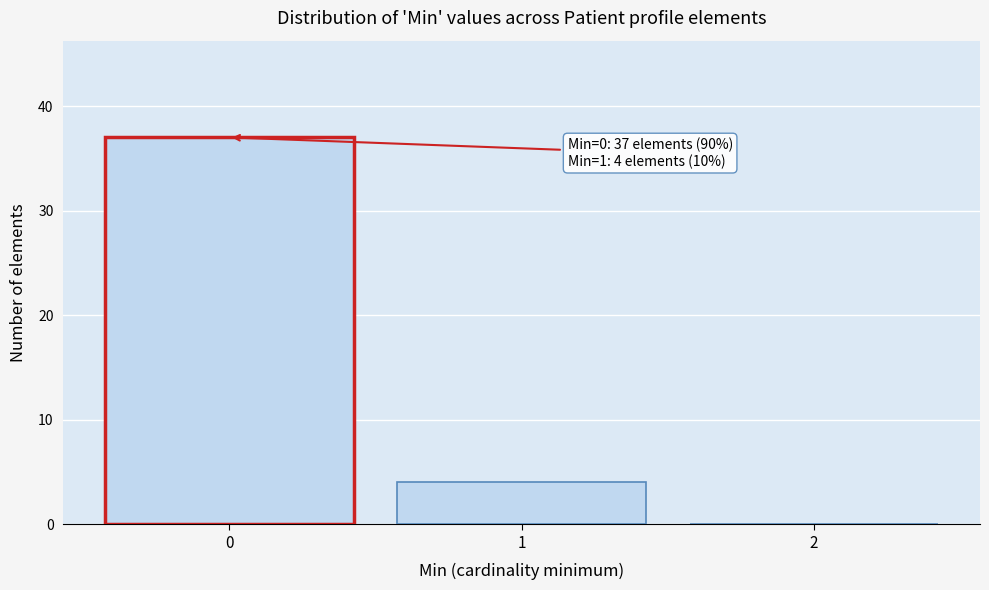

Over which range of the x-axis is the bar tallest?

-0.5 to 0.5